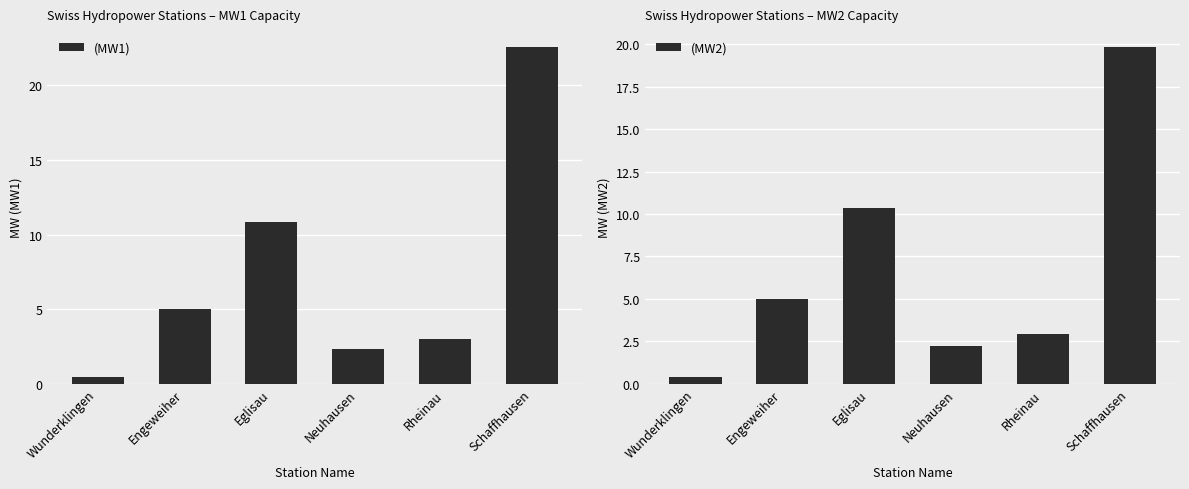

Count the number of categories in the chart.

6